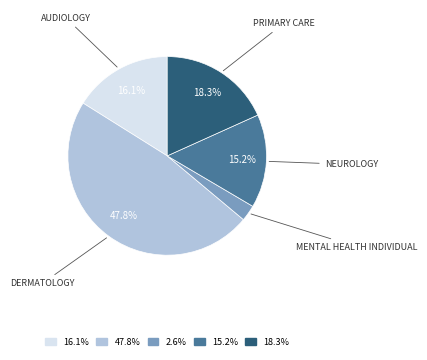

Does any single category account for the majority?

No